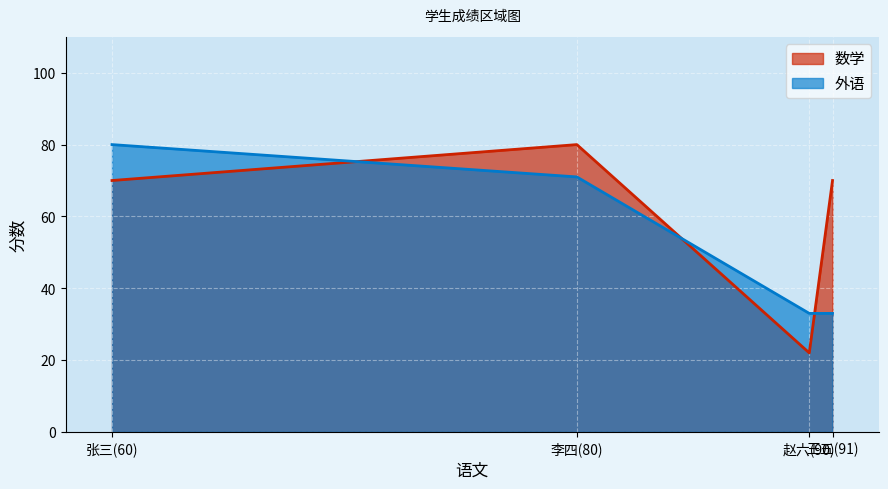

What is the average value?

54